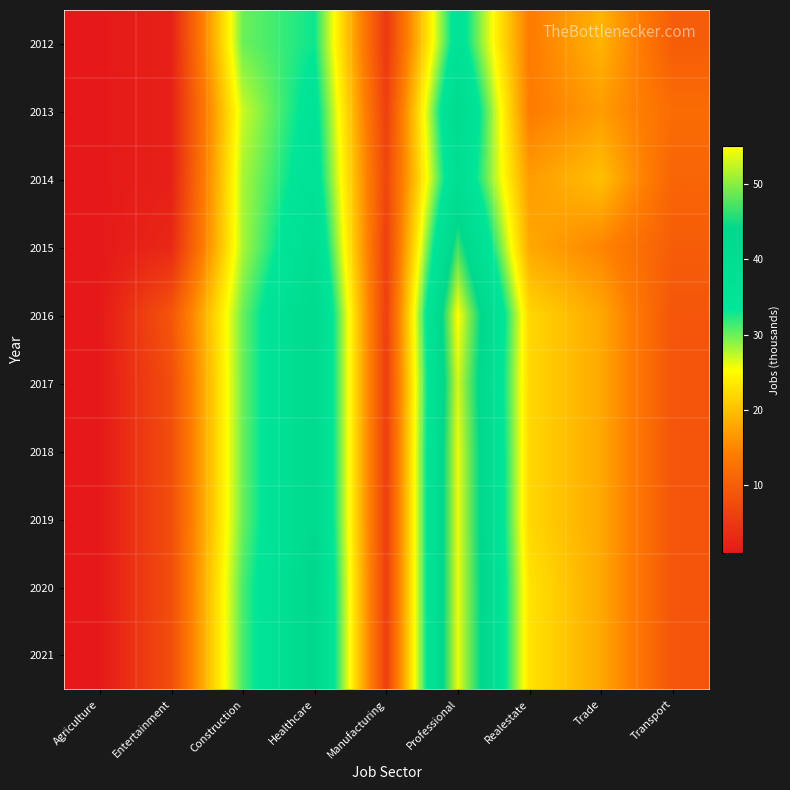

Reading left to right, list all the values displayed in this chart.

2012: Agriculture=1	Entertainment=2	Construction=30	Healthcare=33	Manufacturing=5	Professional=36	Realestate=14	Trade=19	Transport=10
2013: Agriculture=1	Entertainment=2	Construction=27	Healthcare=35	Manufacturing=6	Professional=42	Realestate=14	Trade=17	Transport=12
2014: Agriculture=1	Entertainment=2	Construction=28	Healthcare=36	Manufacturing=7	Professional=39	Realestate=17	Trade=20	Transport=11
2015: Agriculture=1	Entertainment=3	Construction=28	Healthcare=39	Manufacturing=6	Professional=47	Realestate=18	Trade=15	Transport=10
2016: Agriculture=1	Entertainment=9	Construction=30	Healthcare=43	Manufacturing=6	Professional=55	Realestate=22	Trade=18	Transport=9
2017: Agriculture=1	Entertainment=8	Construction=30	Healthcare=43	Manufacturing=6	Professional=53	Realestate=22	Trade=18	Transport=9
2018: Agriculture=1	Entertainment=8	Construction=30	Healthcare=43	Manufacturing=6	Professional=54	Realestate=22	Trade=18	Transport=9
2019: Agriculture=1	Entertainment=8	Construction=30	Healthcare=43	Manufacturing=6	Professional=54	Realestate=22	Trade=18	Transport=9
2020: Agriculture=1	Entertainment=8	Construction=31	Healthcare=44	Manufacturing=6	Professional=54	Realestate=23	Trade=18	Transport=9
2021: Agriculture=1	Entertainment=8	Construction=31	Healthcare=44	Manufacturing=6	Professional=54	Realestate=23	Trade=18	Transport=9